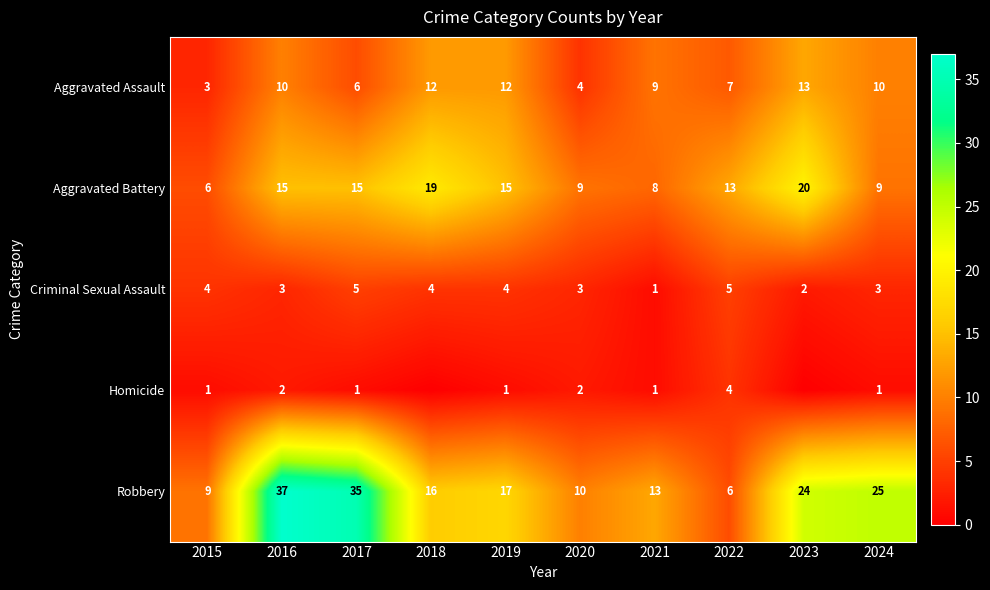

List the labels in order of Robbery value, smallest first.

2022, 2015, 2020, 2021, 2018, 2019, 2023, 2024, 2017, 2016